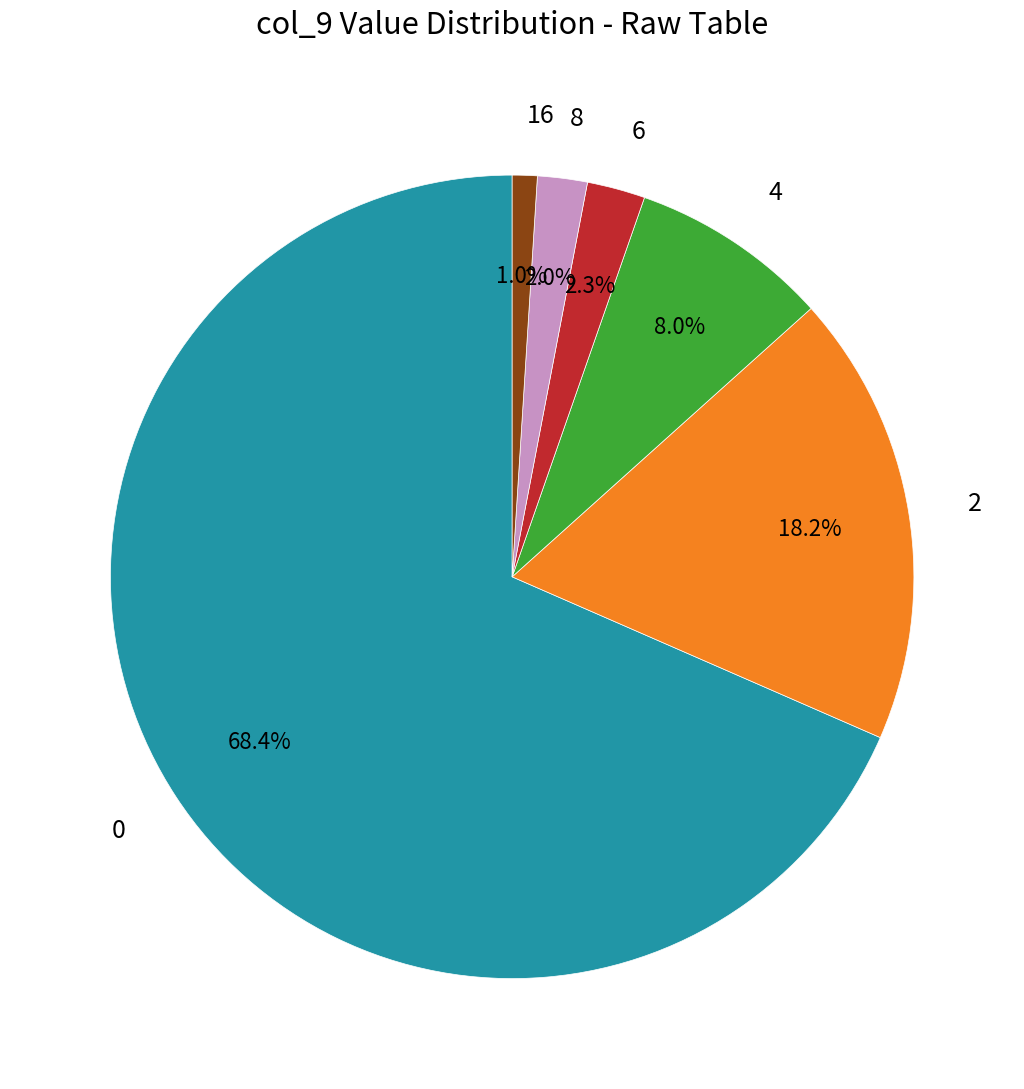

How many segments does this pie chart have?

6